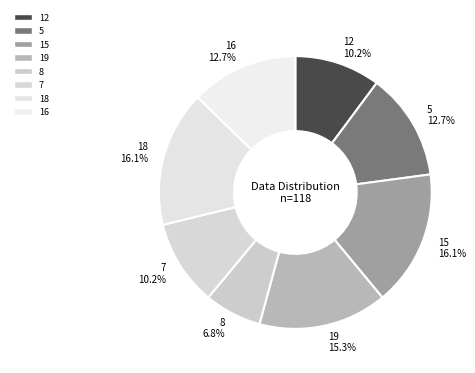

What is the smallest slice in the pie chart?

8